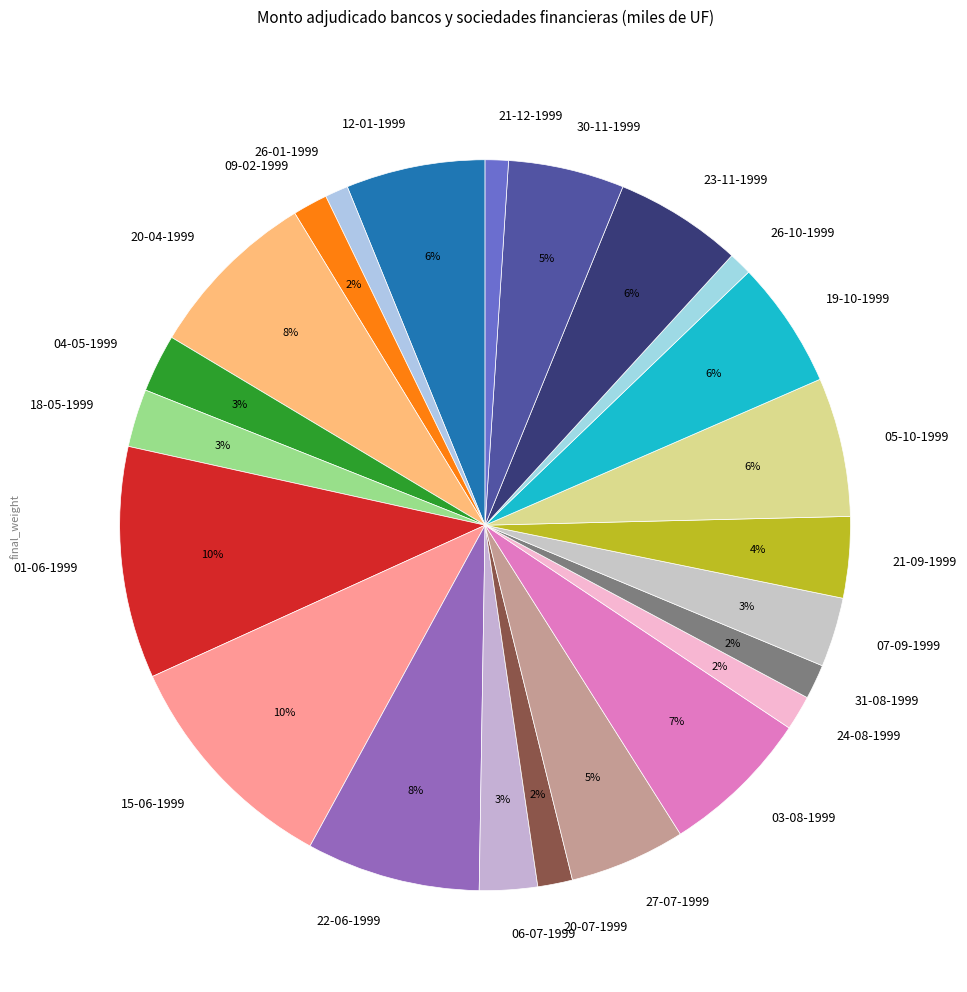

To the nearest percent, what is the difference between the 30-11-1999 and 23-11-1999 slice percentages?

1%